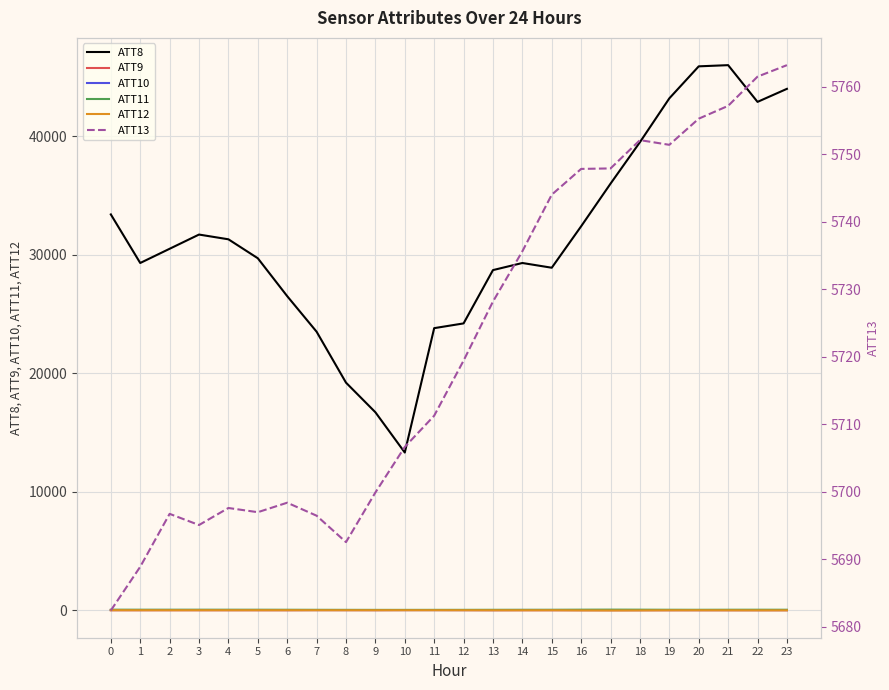

Which category has the lowest value in the ATT8 series?

10